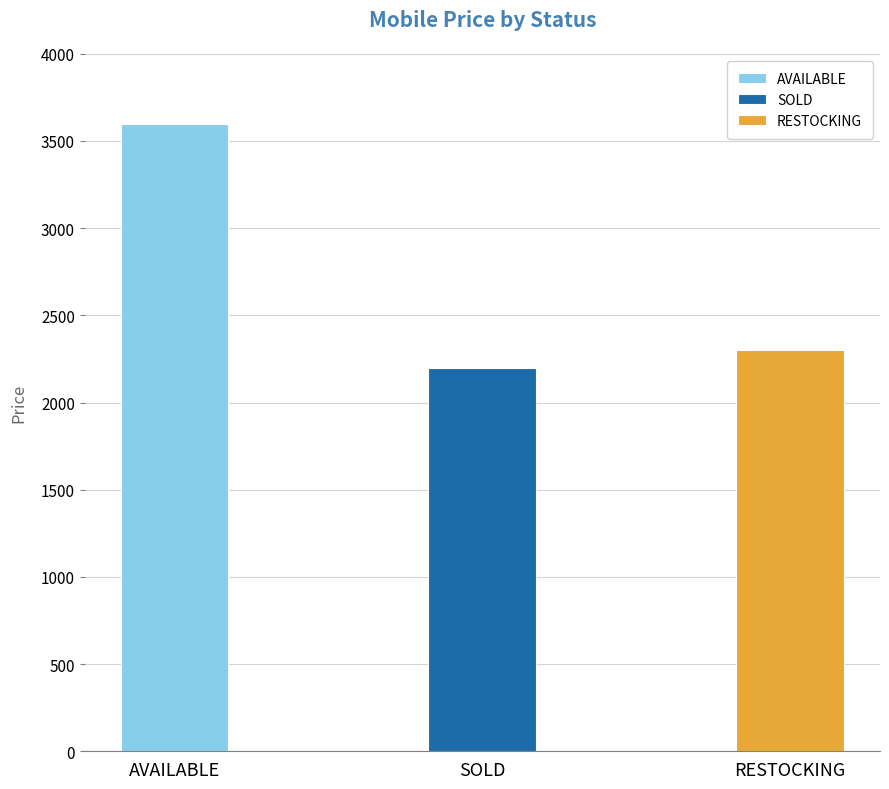

Is it true that the value at RESTOCKING is 1063?

False